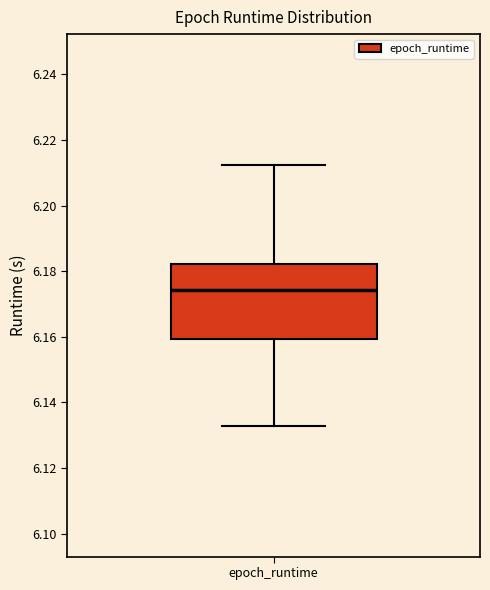

Read this box plot against the y-axis: the position of the median line, the range covered by the box, and the ends of both whiskers. The values are not printed on the chart, so give them approximately, as read against the axis.

median 6.174, box 6.160 to 6.182, whiskers 6.132 to 6.212